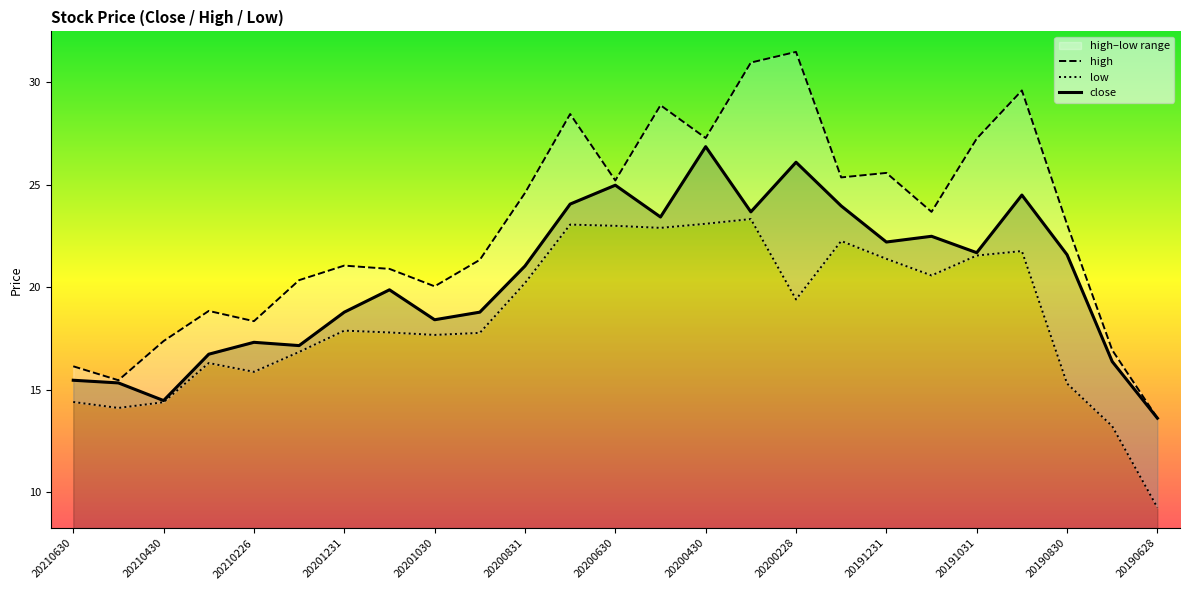

At how many categories does at least one series exceed 9?

25